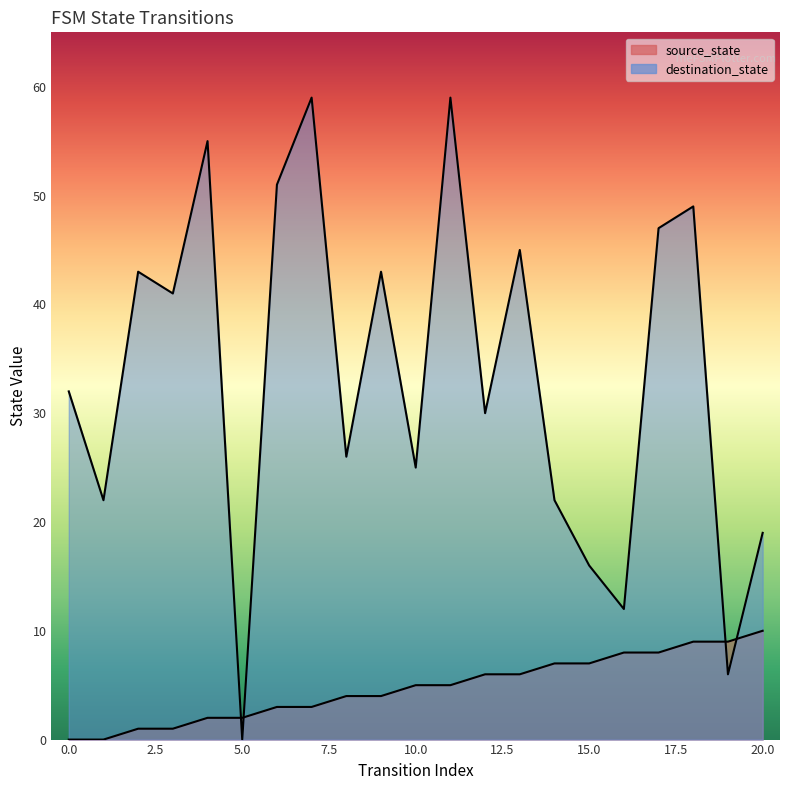

How many values in the source_state series are below 5?

10